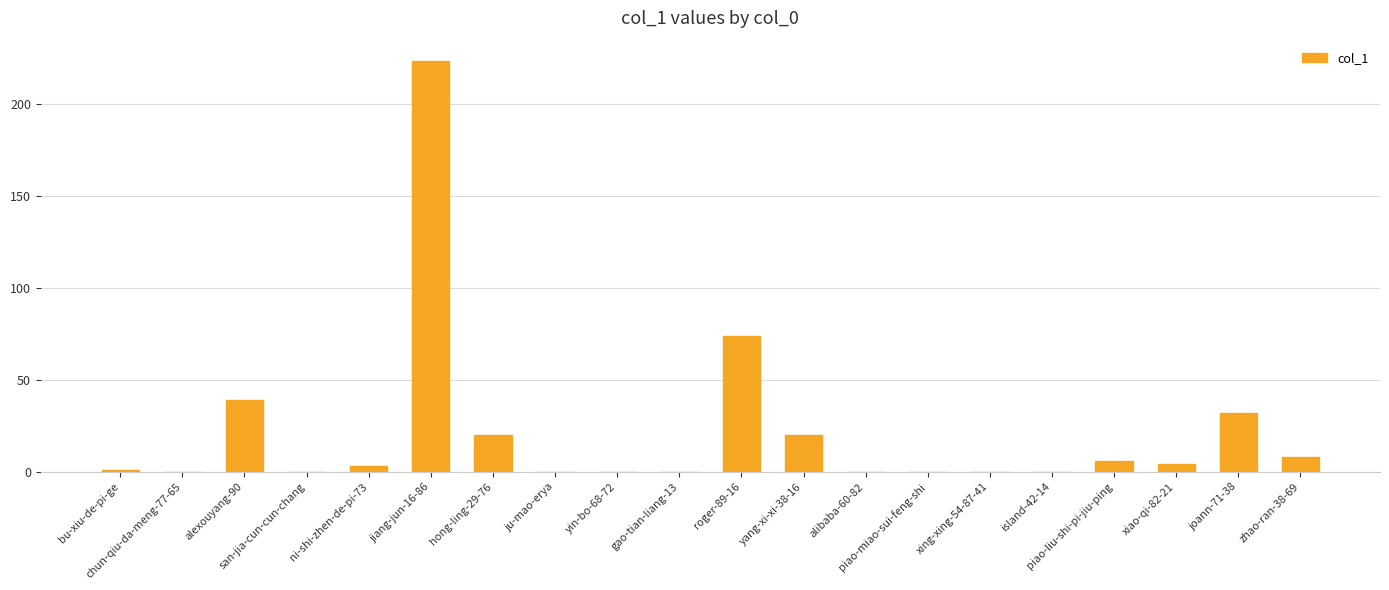

True or false: the data shows 30 at yang-xi-xi-38-16.

False